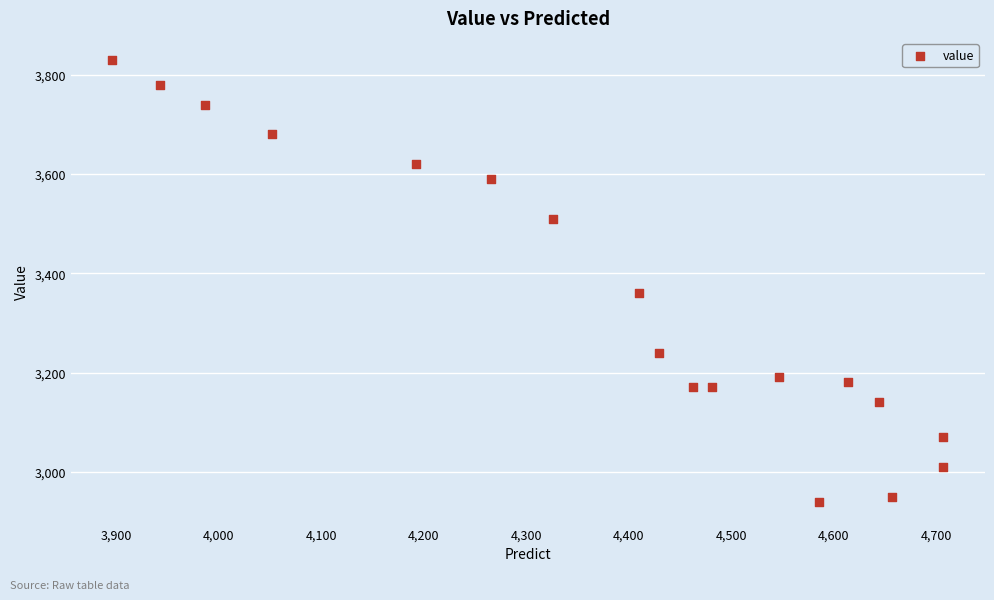

What is the range of Y values (max minus min)?

890